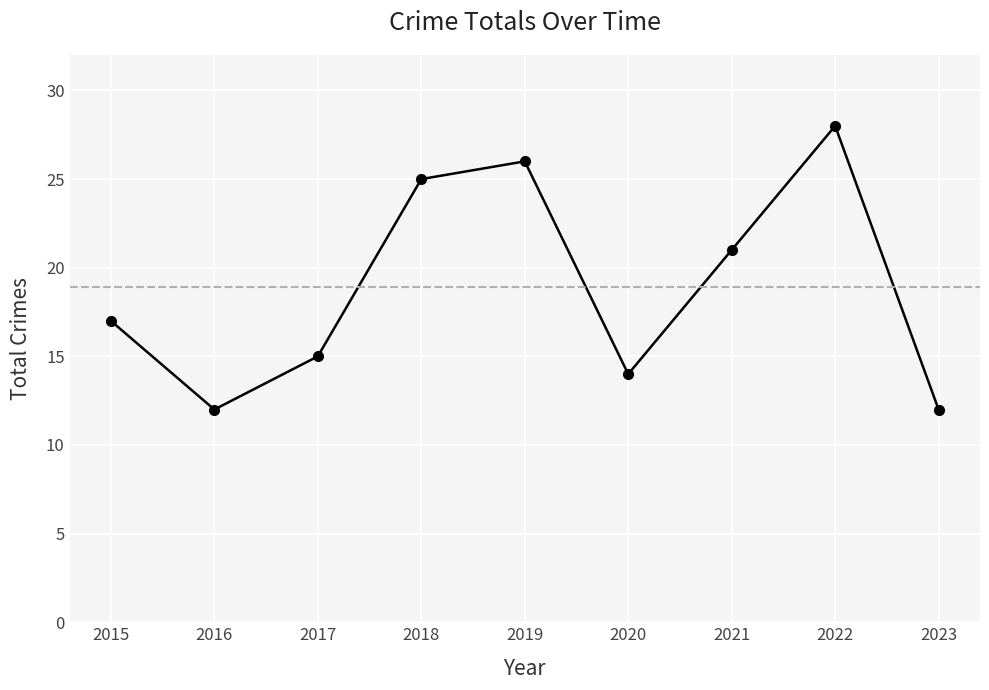

Which category has the highest value across all series?

2022